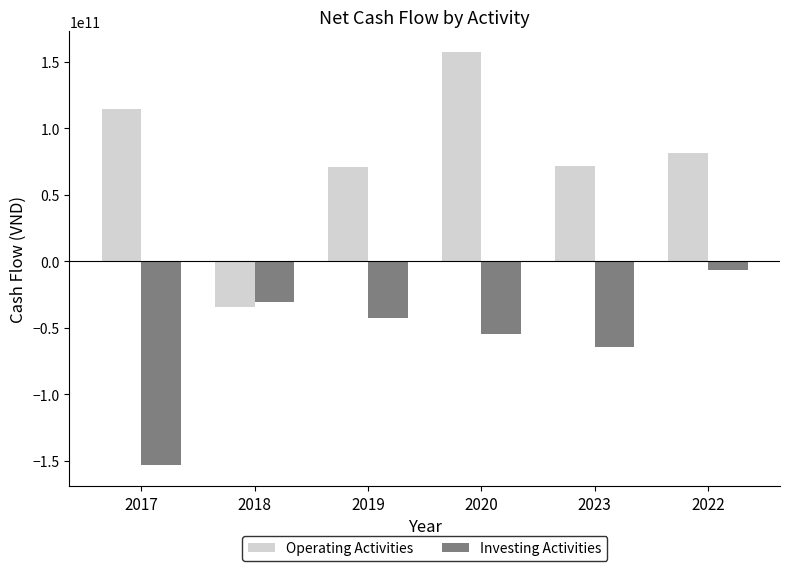

At which category is the sum across all series the highest?

2020